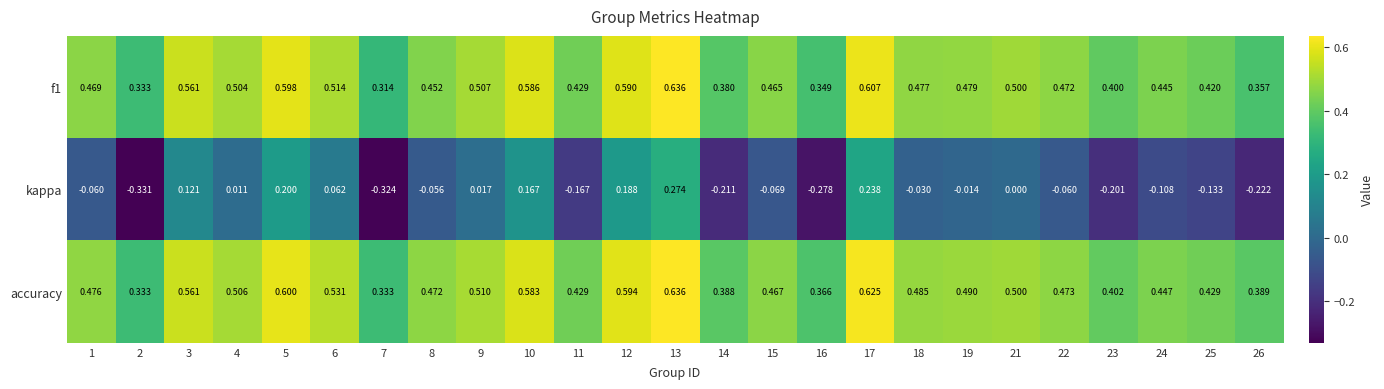

Which series changed the most between 1 and 11?

kappa